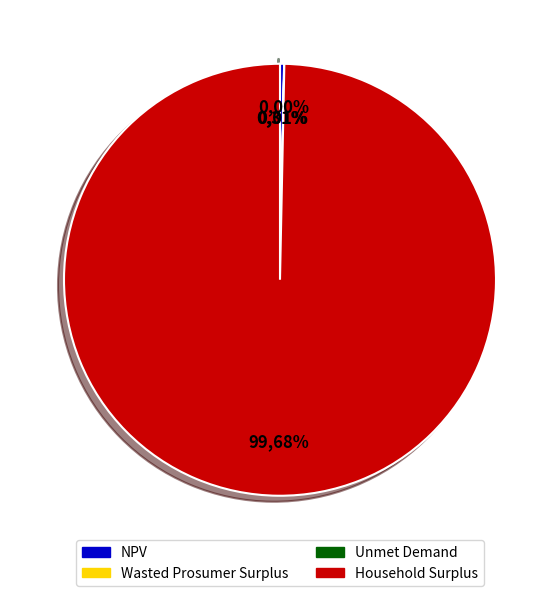

Is the sum of Household Surplus and Unmet Demand greater than half?

Yes